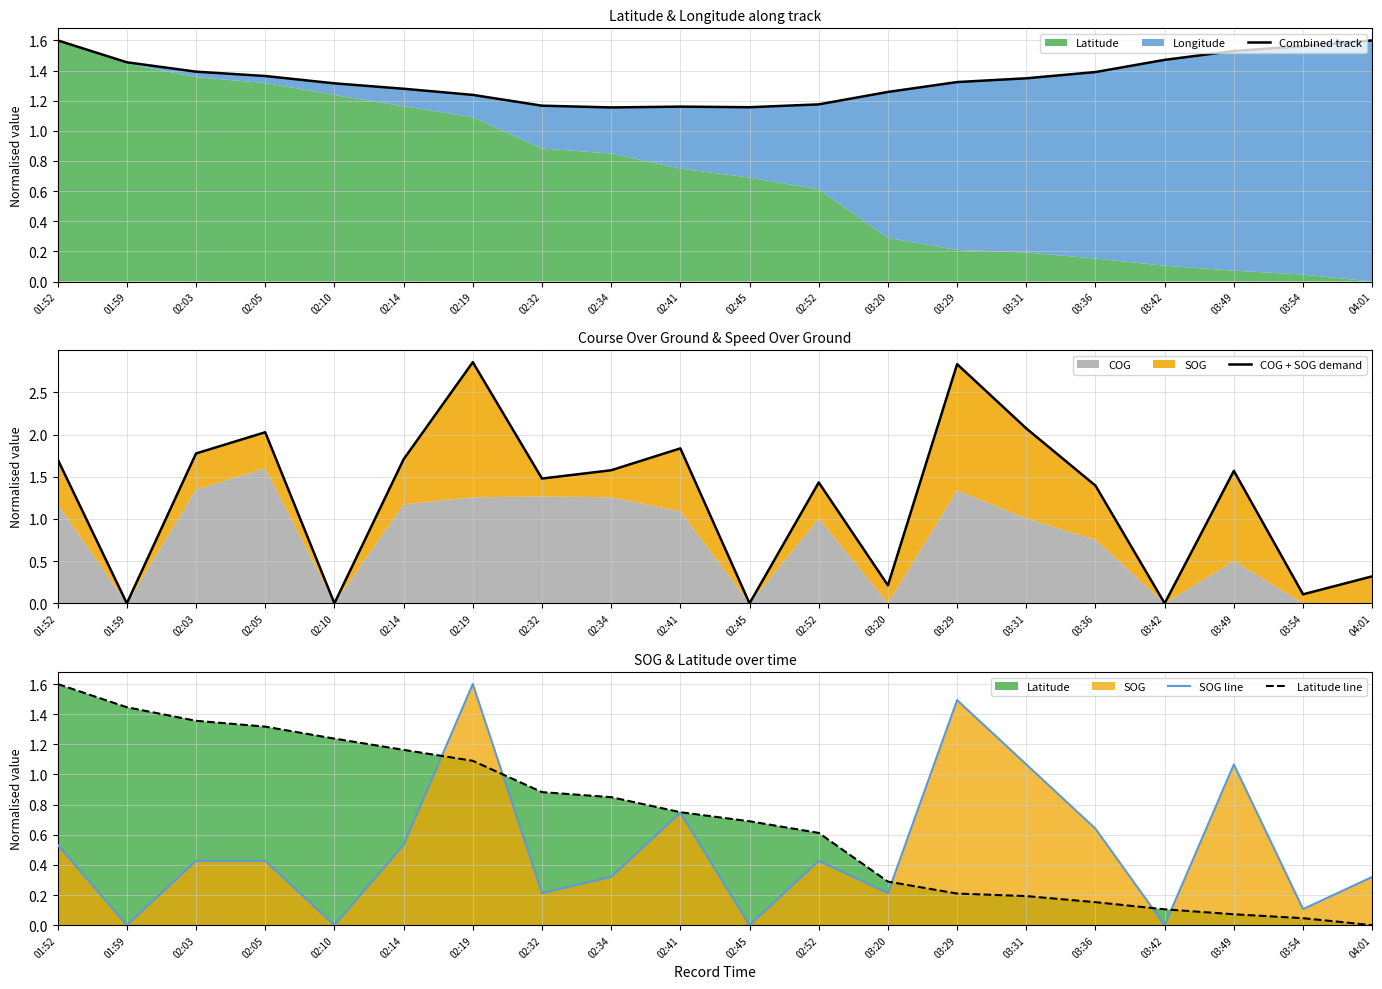

Reading right to left, what are all the values shown in this chart?

Combined track: 1.6	1.6	1.5	1.5	1.4	1.3	1.3	1.3	1.2	1.2	1.2	1.2	1.2	1.2	1.3	1.3	1.4	1.4	1.5	1.6
COG + SOG demand: 0.3	0.1	1.6	0.0	1.4	2.1	2.8	0.2	1.4	0.0	1.8	1.6	1.5	2.9	1.7	0.0	2.0	1.8	0.0	1.7
SOG line: 0.3	0.1	1.1	0.0	0.6	1.1	1.5	0.2	0.4	0.0	0.7	0.3	0.2	1.6	0.5	0.0	0.4	0.4	0.0	0.5
Latitude line: 0.0	0.0	0.1	0.1	0.2	0.2	0.2	0.3	0.6	0.7	0.7	0.8	0.9	1.1	1.2	1.2	1.3	1.4	1.4	1.6